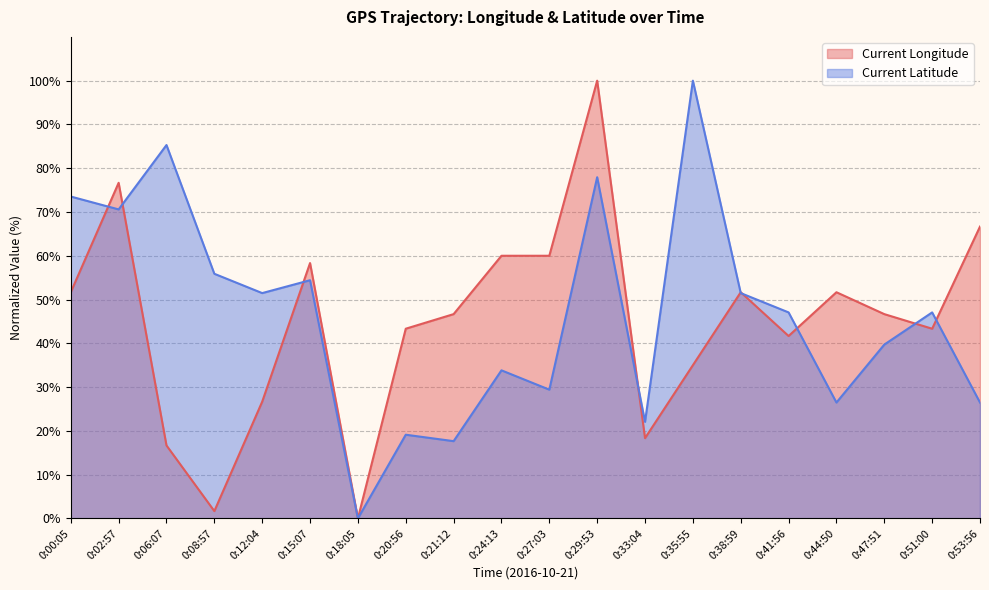

What is the average value of the Current Longitude series?

44.8